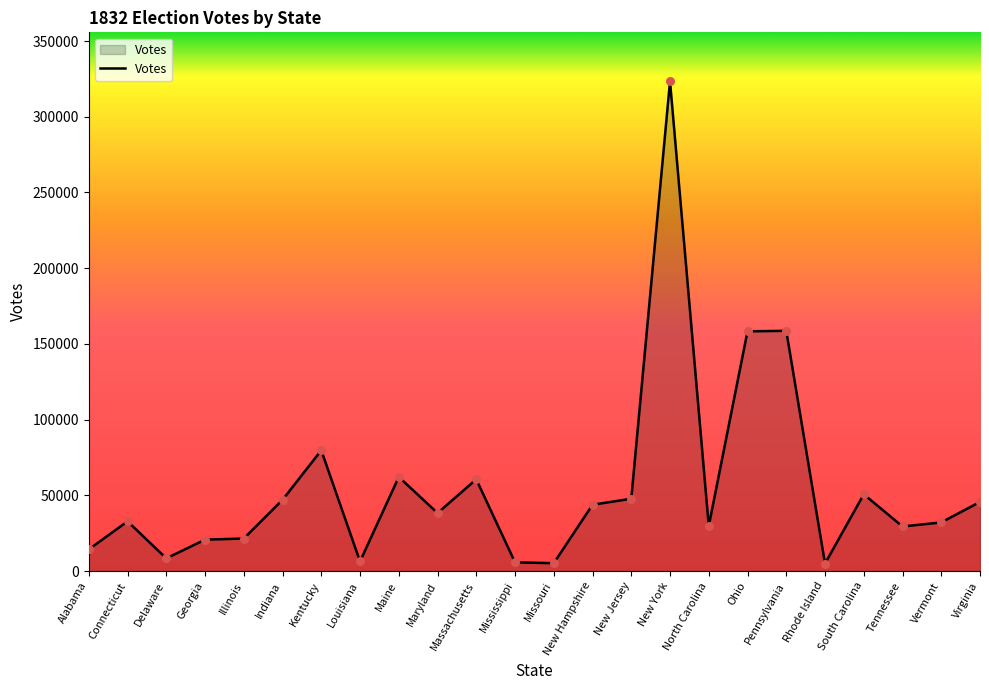

Which has a higher value, Maine or Mississippi?

Maine